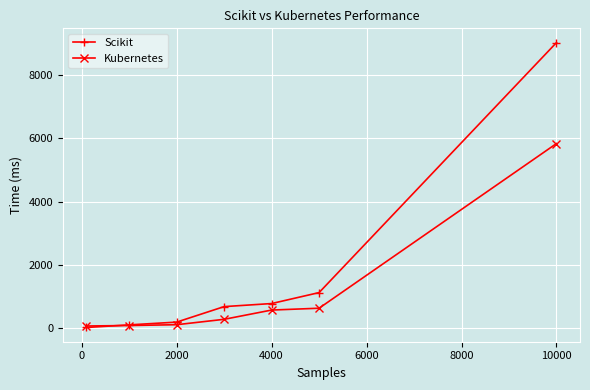

Which series has the largest total across all categories?

Scikit